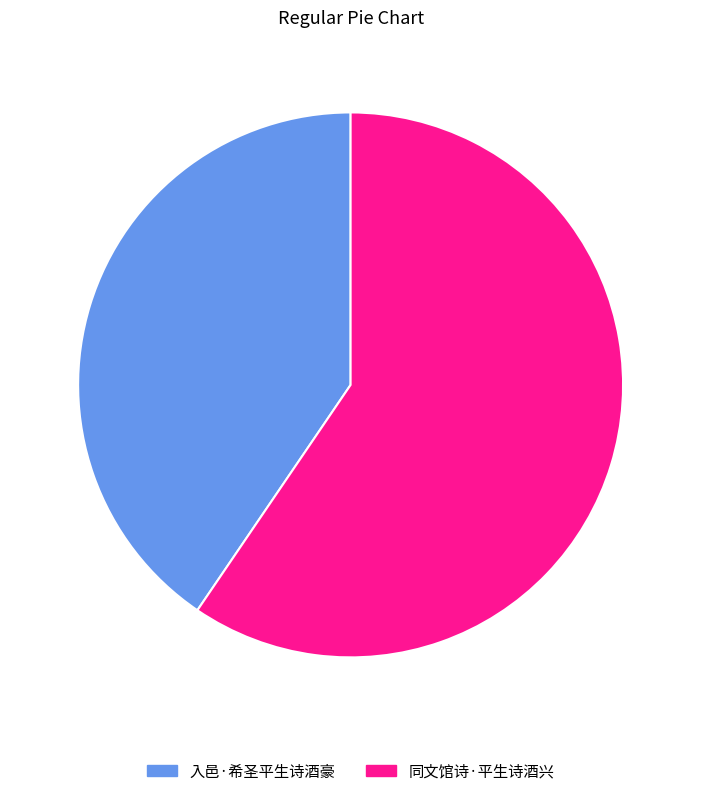

Is it true that 入邑·希圣平生诗酒豪 is 40% of the pie?

True